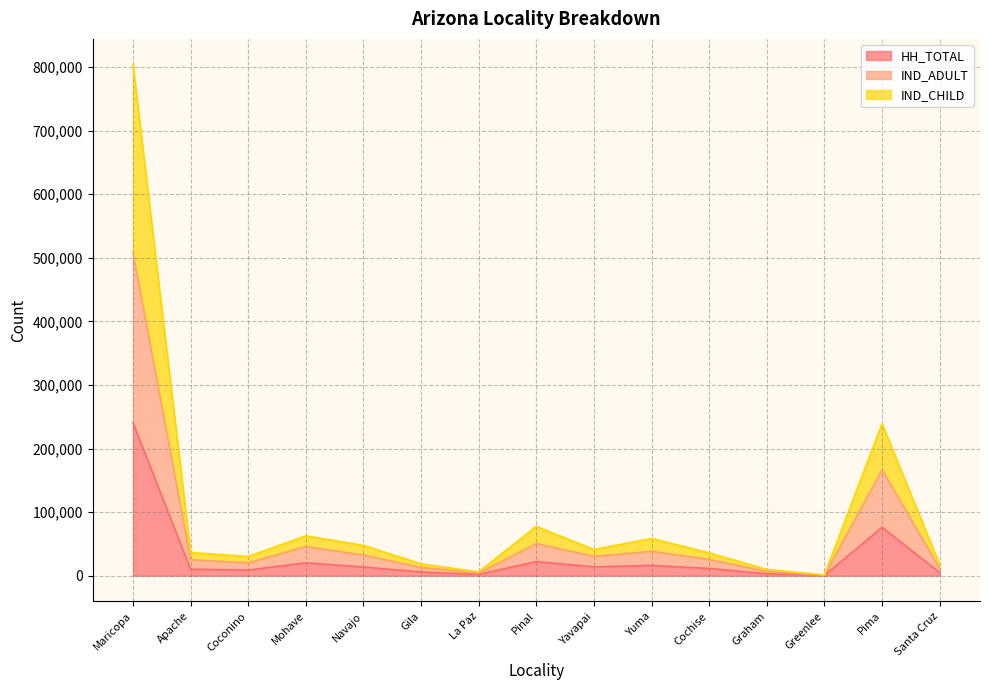

True or false: HH_TOTAL has a value of 2939 at Graham.

True